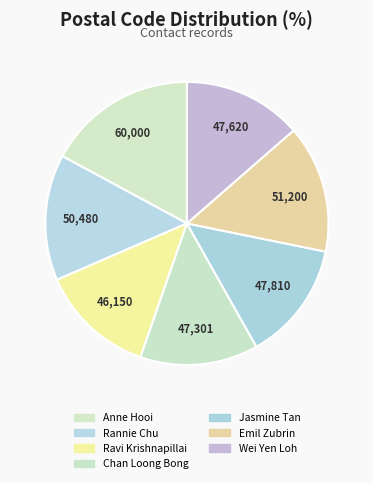

To the nearest percent, what is the average slice percentage?

14%